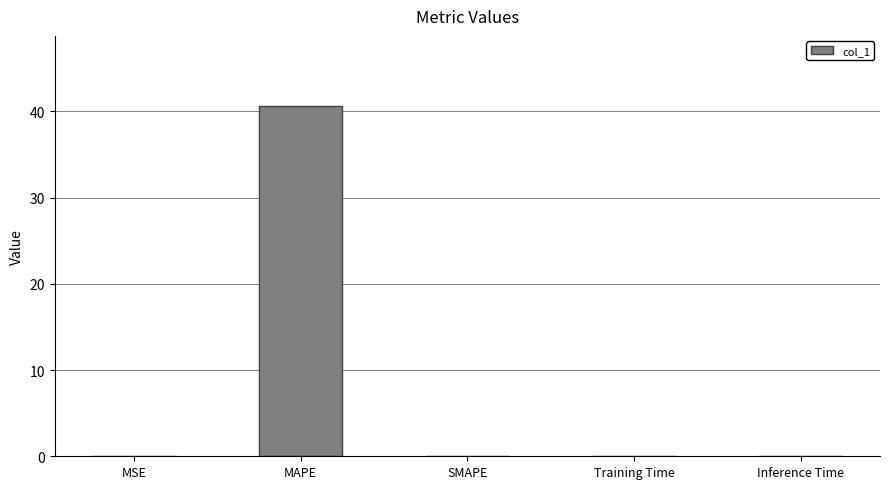

How many categories are shown in the chart?

5